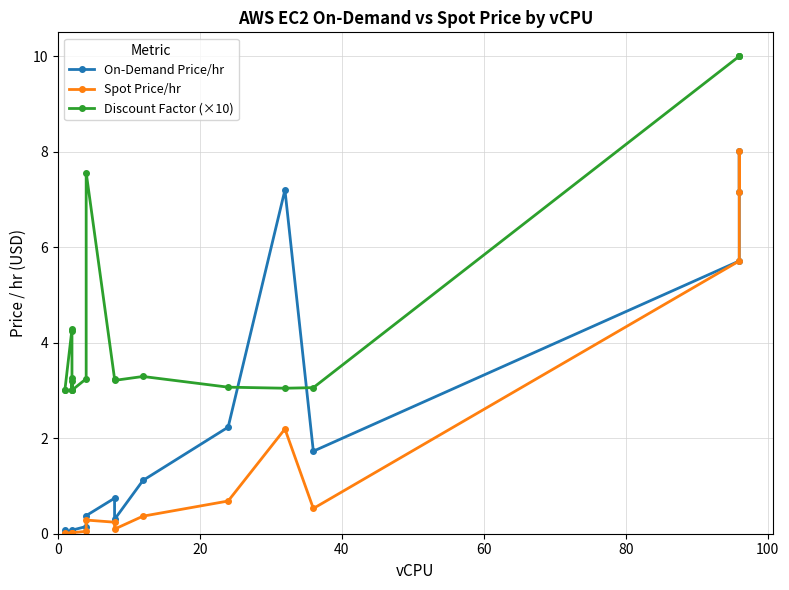

True or false: On-Demand Price/hr has a value of 14.1 at 18.

False